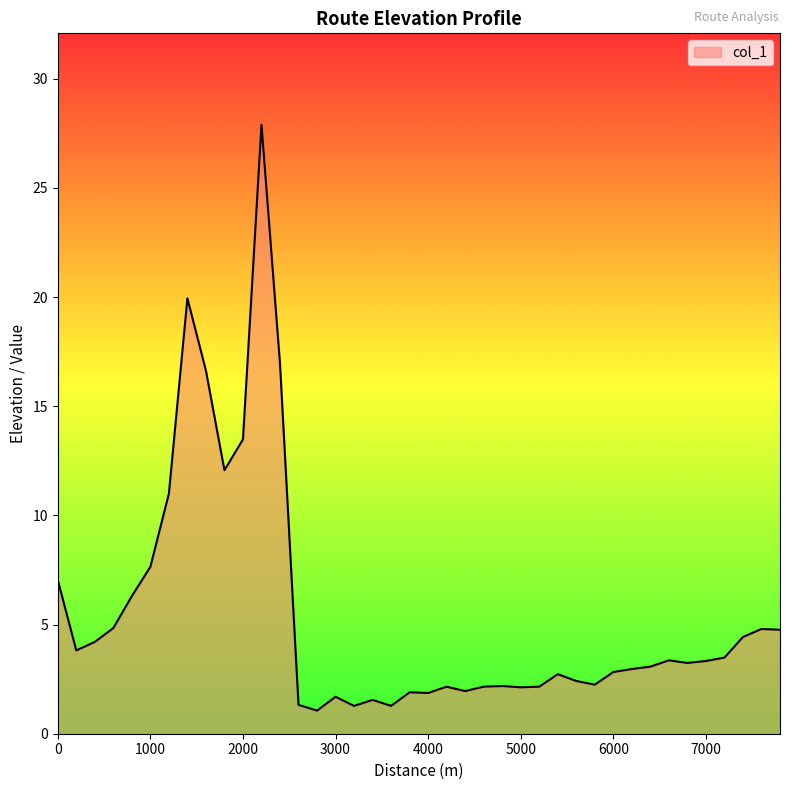

What is the difference between the maximum and minimum values?

26.8